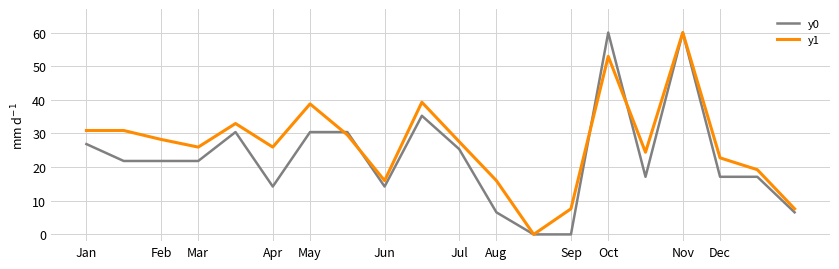

Which series has the largest total across all categories?

y1